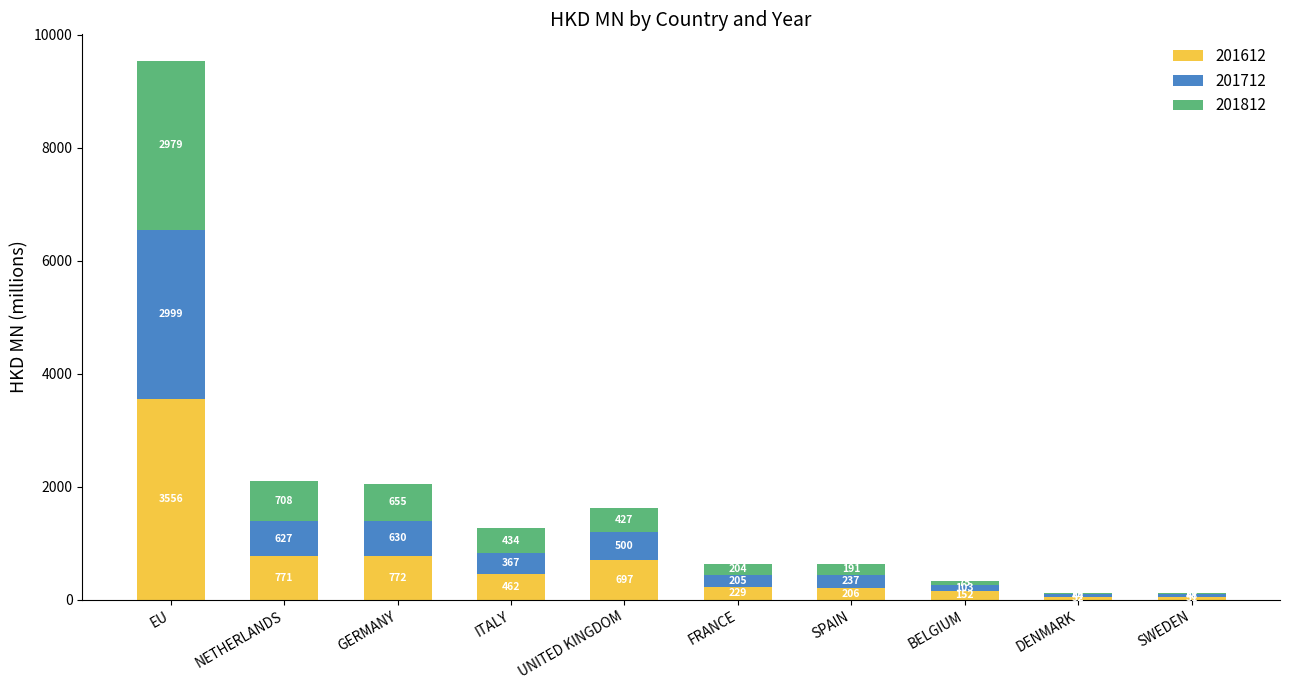

How many categories are shown in the chart?

10